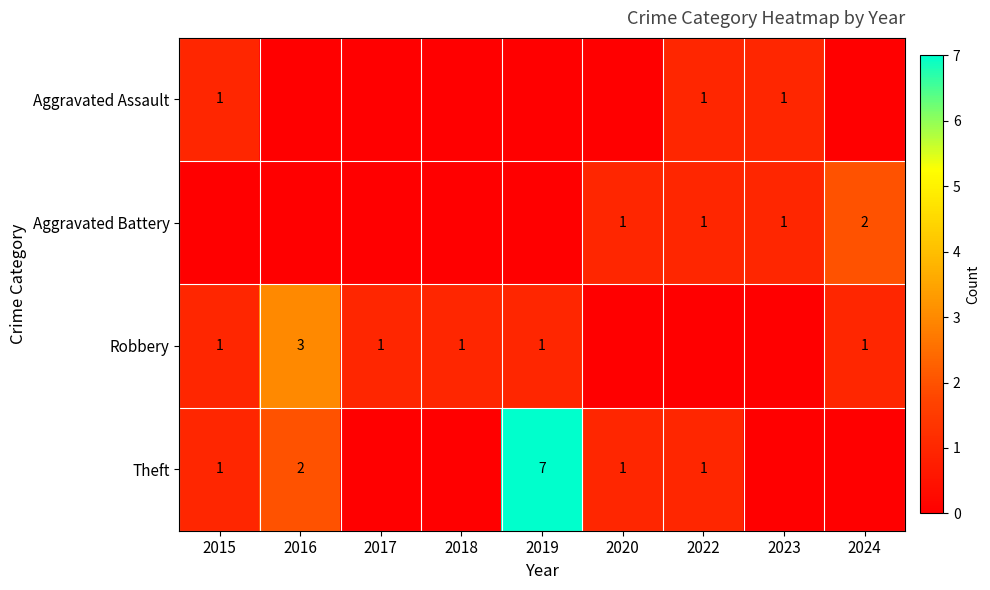

Is it true that Aggravated Battery equals 2 at 2024?

True